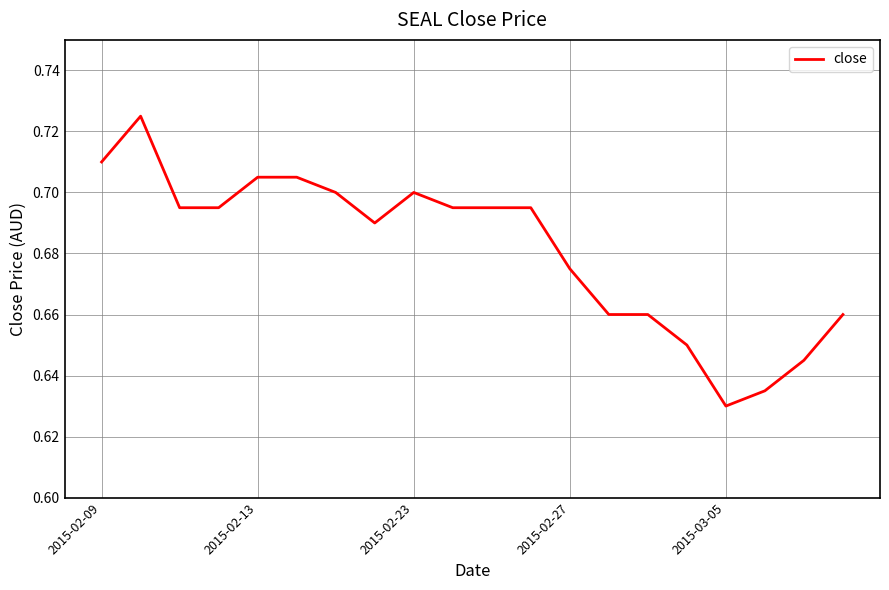

Where is the first local minimum?

7